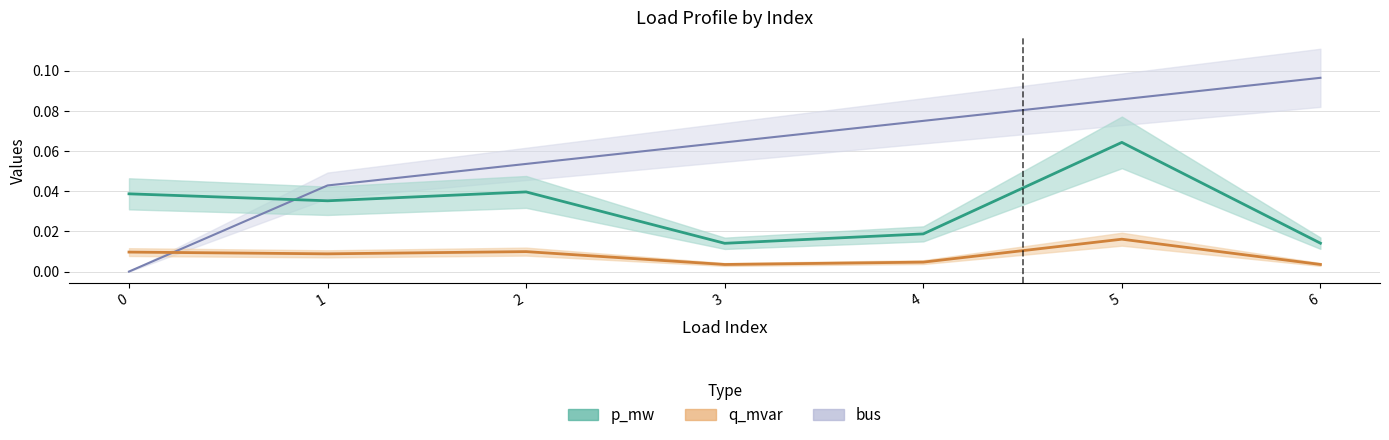

How many lines are shown in the chart?

3